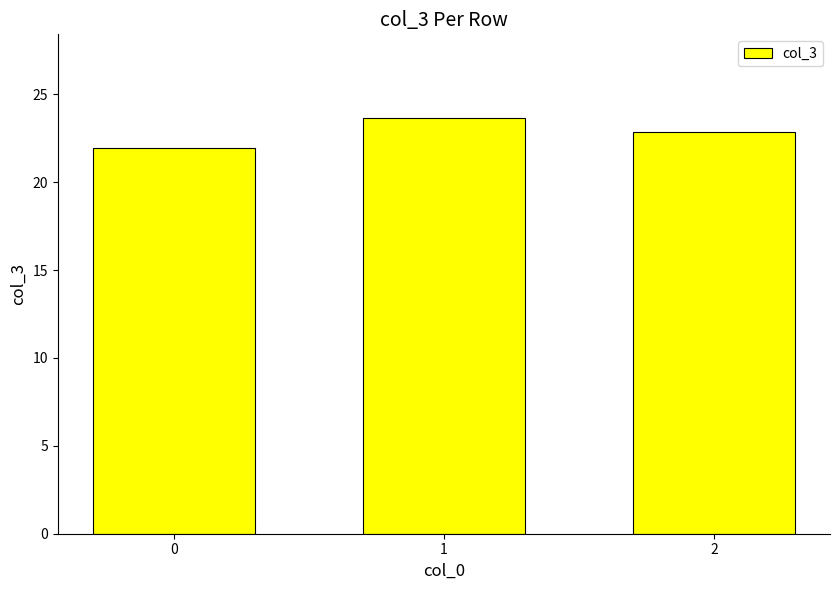

Approximately how many times larger is the value at 1 compared to 0?

1.1